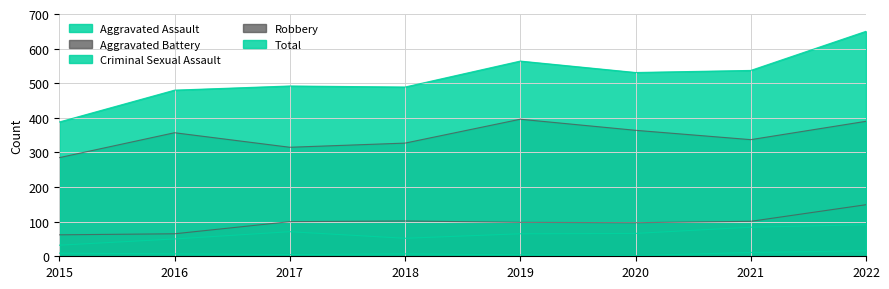

Is the value of Robbery at 2017 greater than the value of Total at 2017?

No